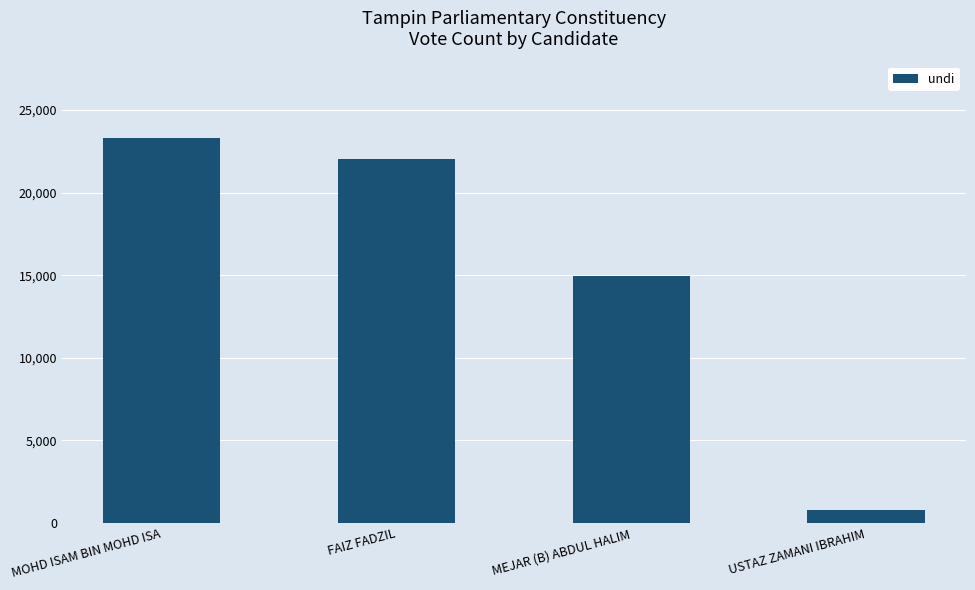

How many data points does each series have?

4